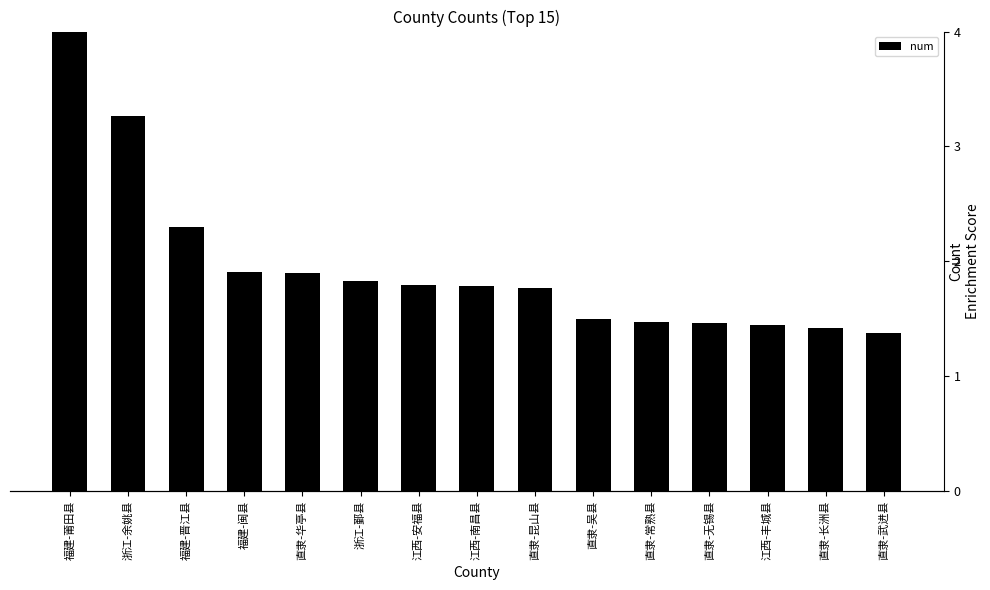

How many series are shown in this chart?

1